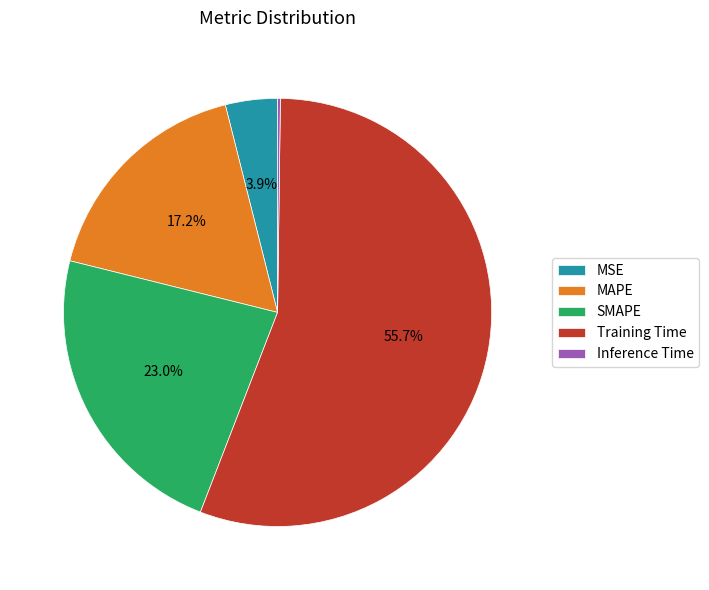

Between MAPE and Training Time, which is larger?

Training Time